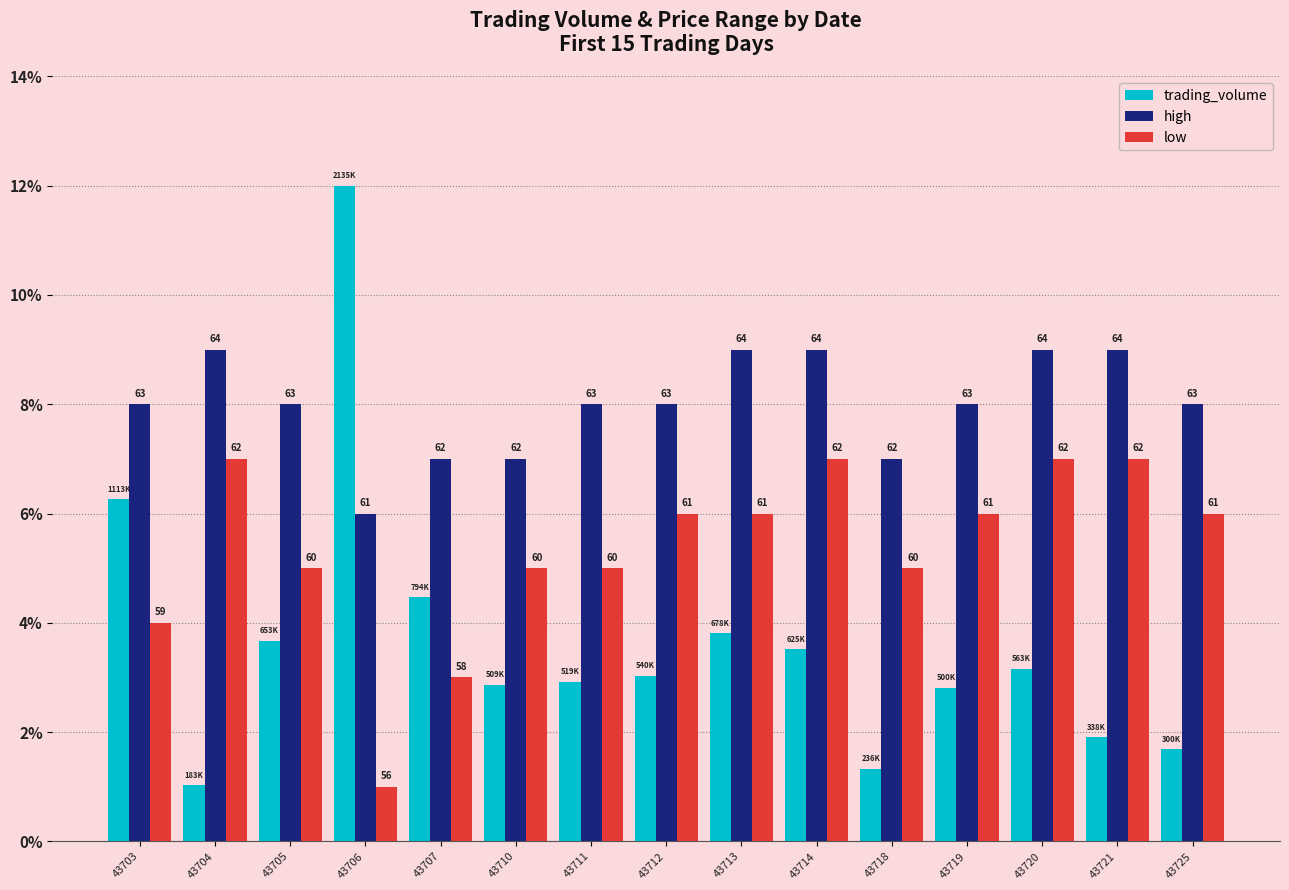

Which series has the largest total across all categories?

high